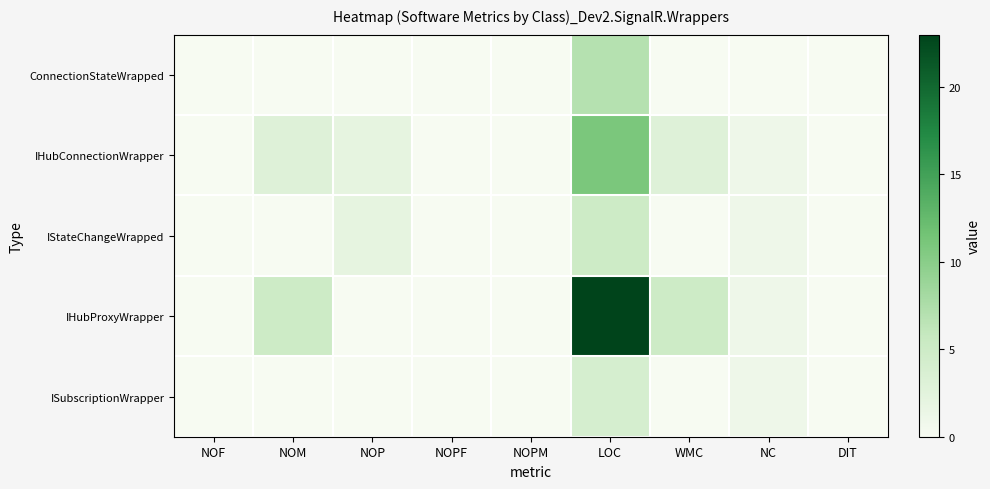

What is the maximum value shown in the chart?

23